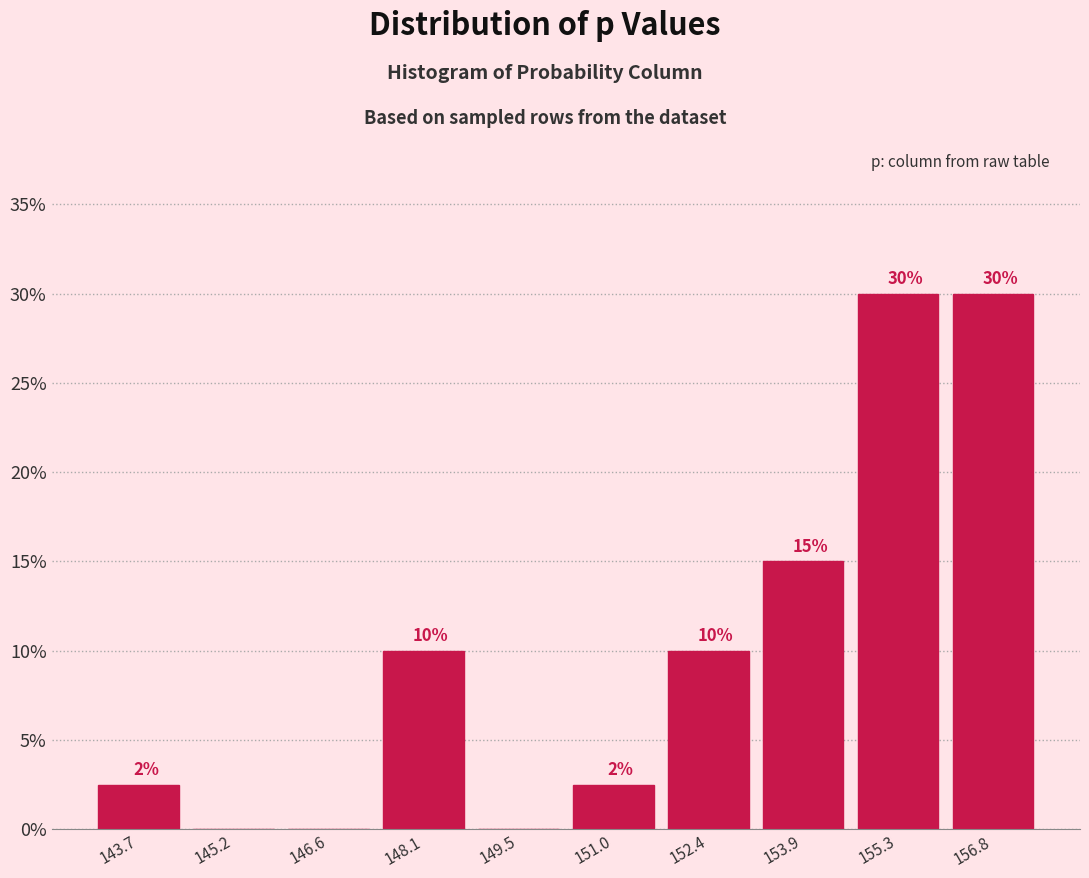

What value does the data have at 148.1?

10.0